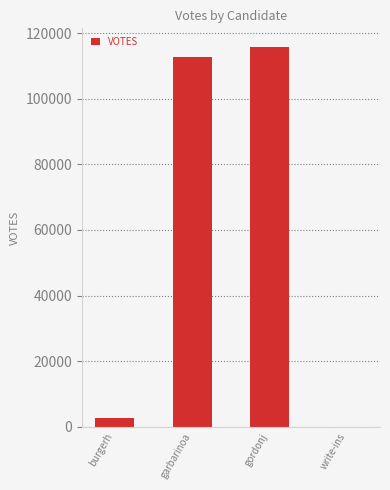

At which label is the value closest to 57854?

garbarinoa